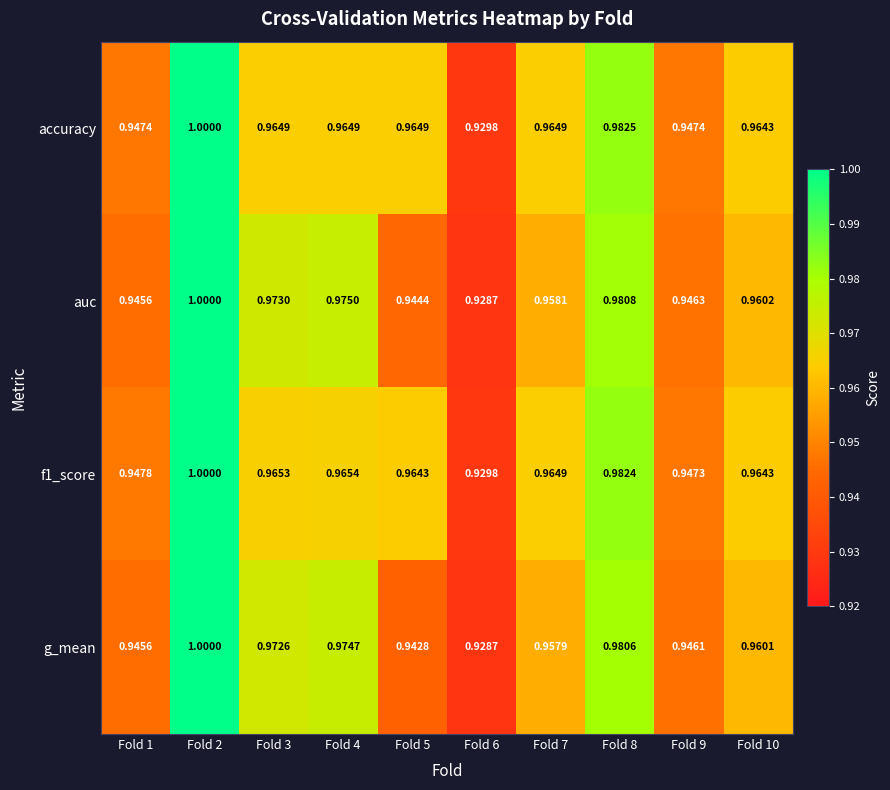

Between Fold 3 and Fold 9, which series saw the biggest shift?

auc